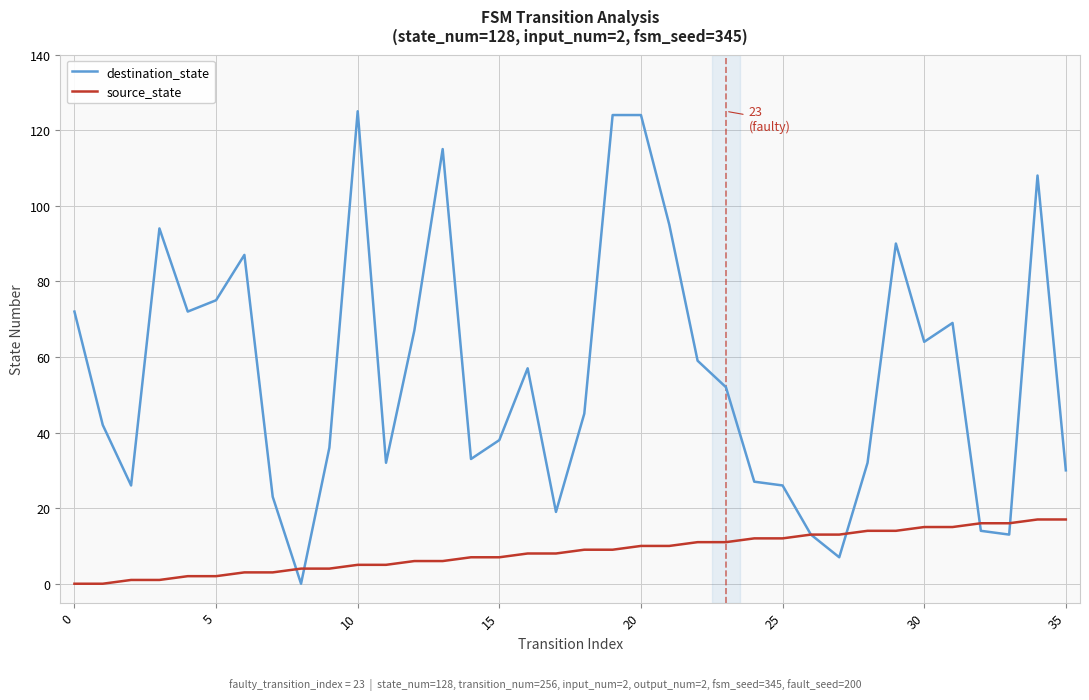

What are all the series names shown in the legend?

destination_state, source_state